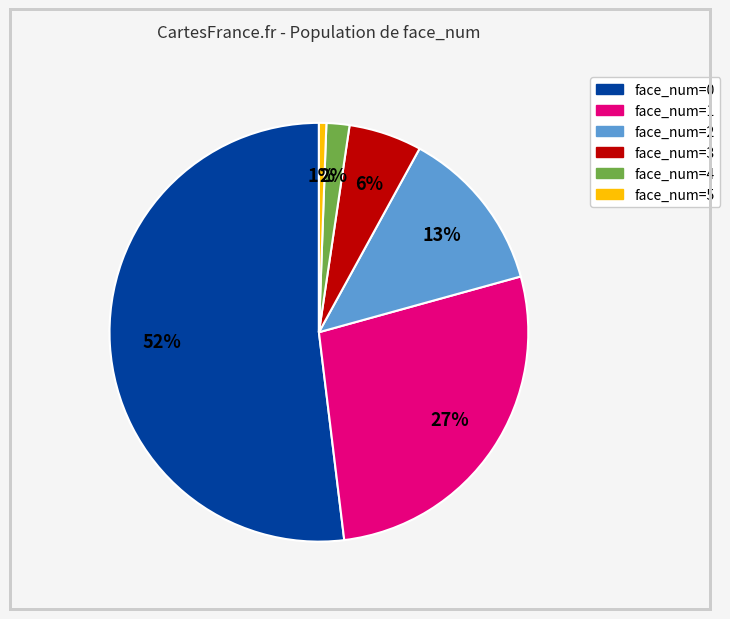

Is there a majority slice in this chart?

Yes